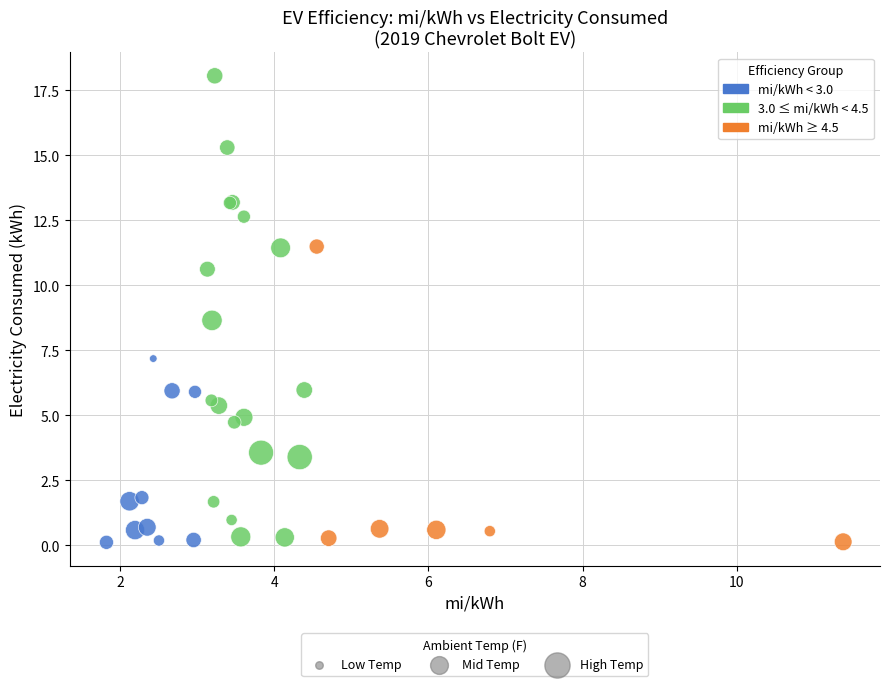

What Y value in the scatter plot is closest to 9?

8.7